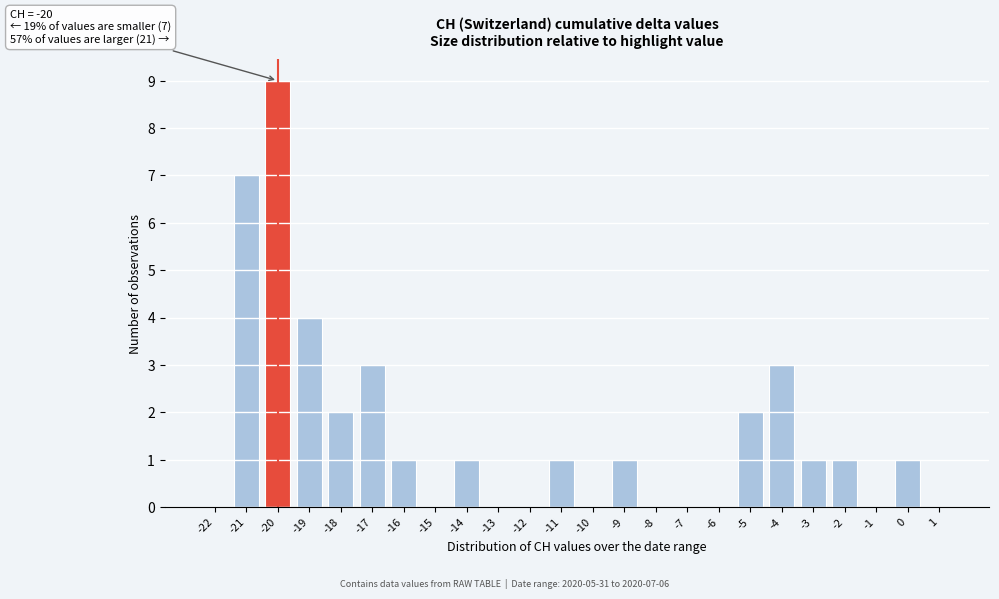

Reading left to right, extract all data points from this chart.

-22=0	-21=7	-20=9	-19=4	-18=2	-17=3	-16=1	-15=0	-14=1	-13=0	-12=0	-11=1	-10=0	-9=1	-8=0	-7=0	-6=0	-5=2	-4=3	-3=1	-2=1	-1=0	0=1	1=0